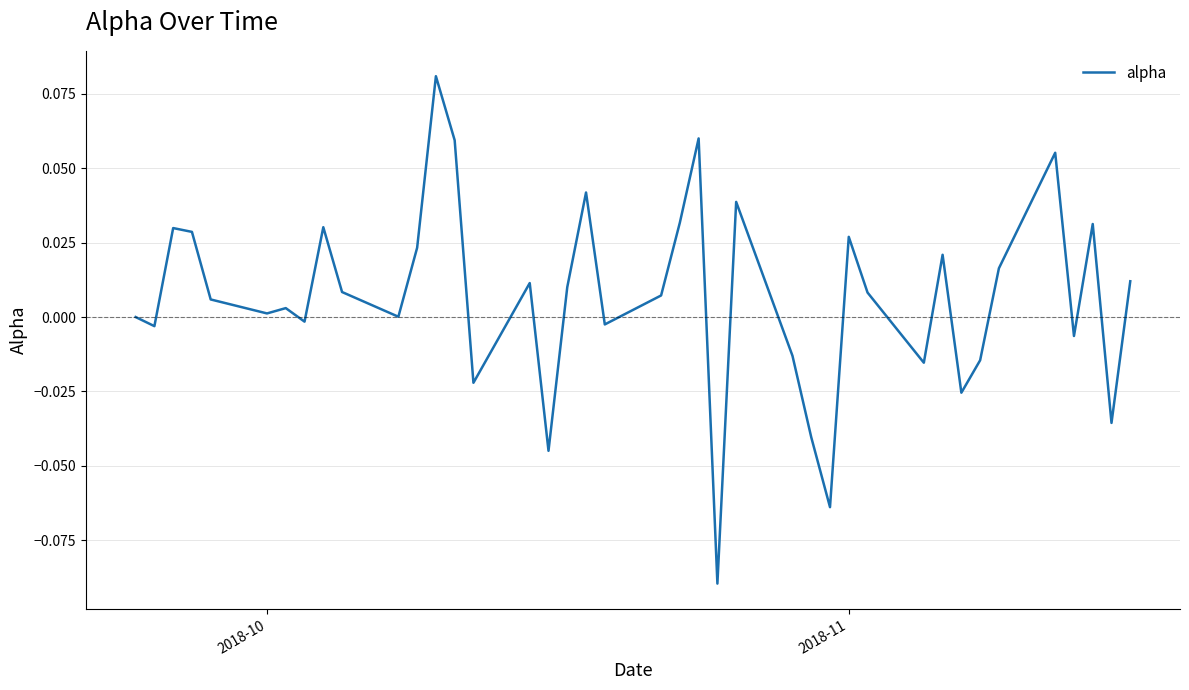

How many lines are shown in the chart?

1